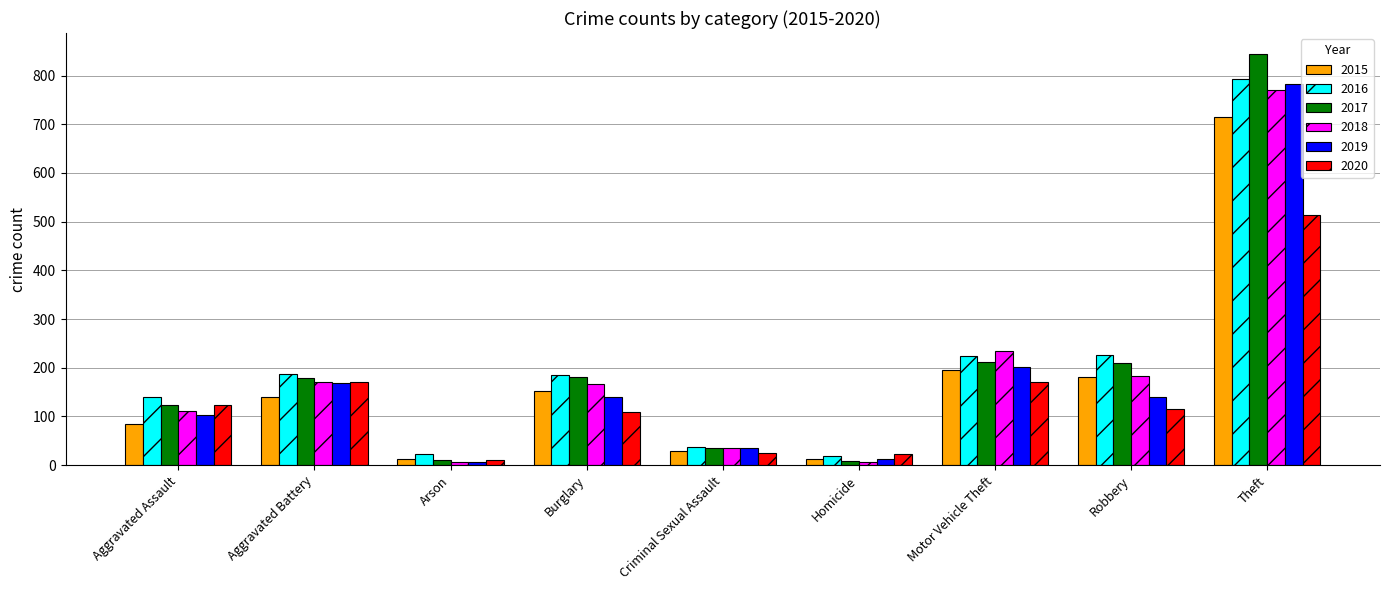

The 2019 series shows 6 at Arson. True or false?

True